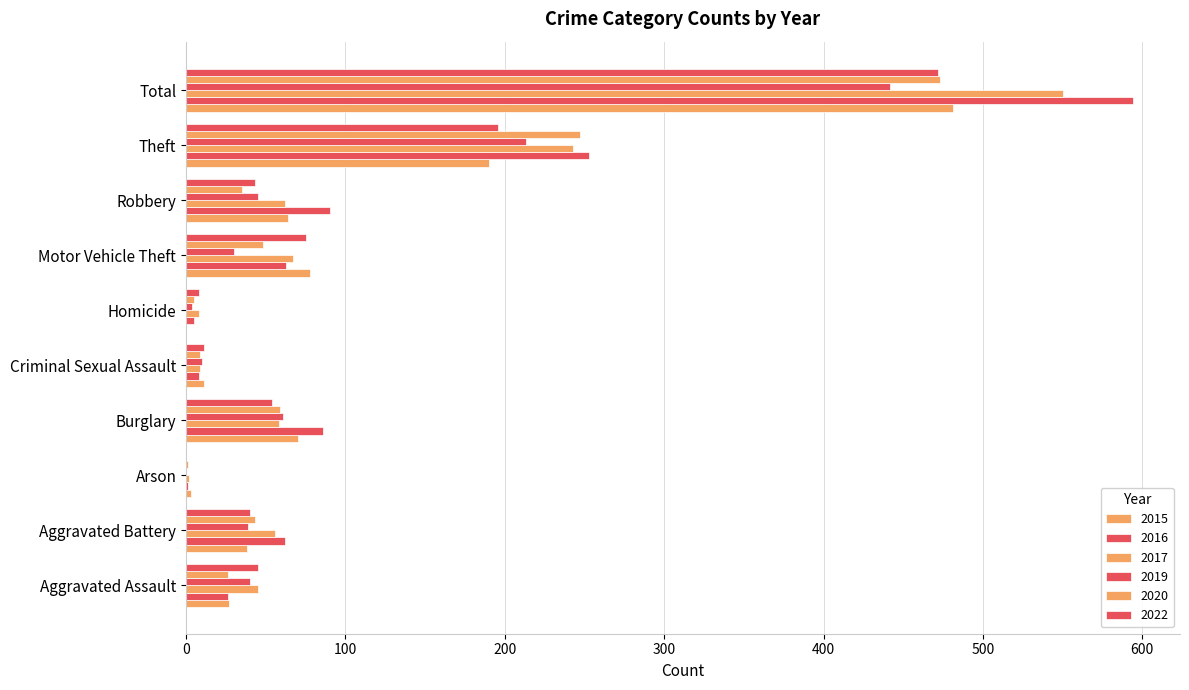

Reading left to right, what are all the values shown in this chart?

2015: 27	38	3	70	11	0	78	64	190	481
2016: 26	62	1	86	8	5	63	90	253	594
2017: 45	56	2	58	9	8	67	62	243	550
2019: 40	39	0	61	10	4	30	45	213	442
2020: 26	43	1	59	9	5	48	35	247	473
2022: 45	40	0	54	11	8	75	43	196	472